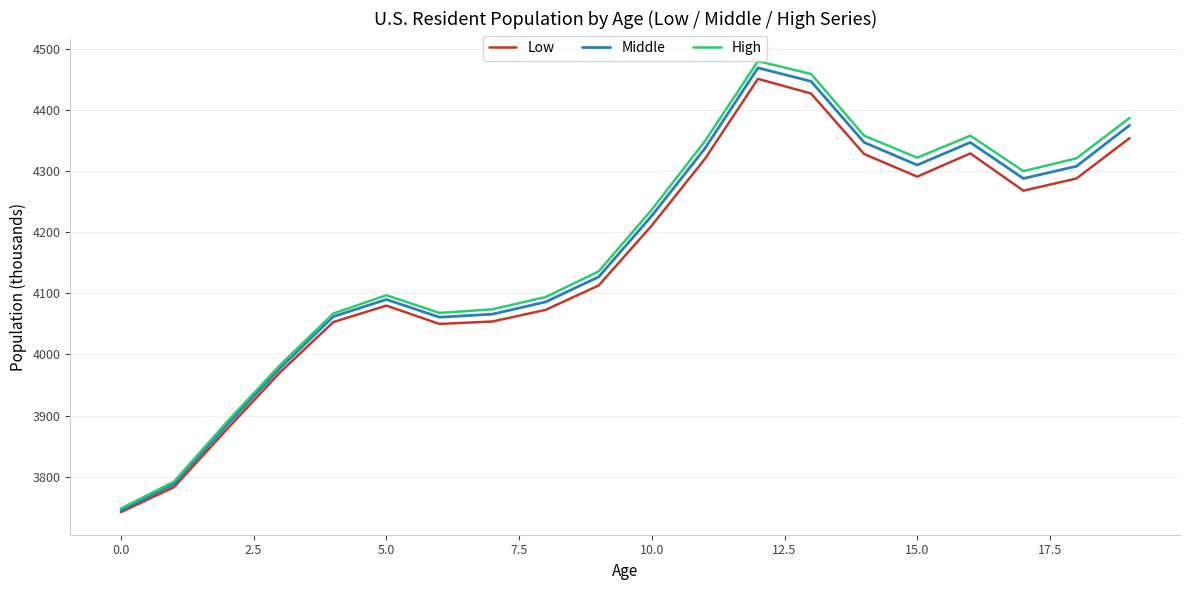

What is the highest value of the Middle series?

4469